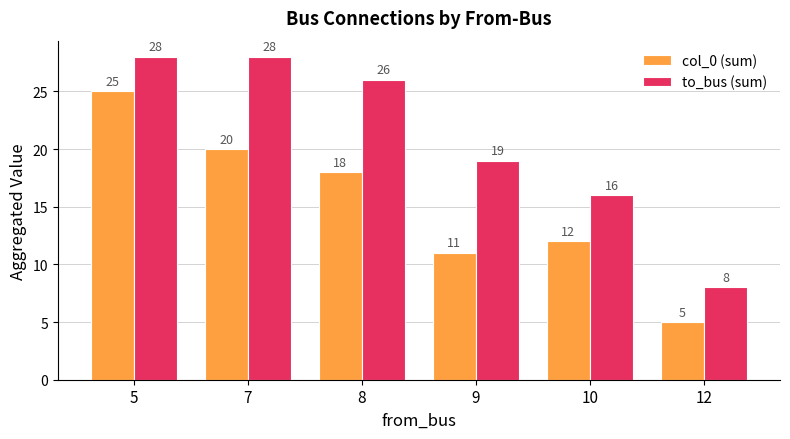

What is the approximate value of col_0 (sum) at 10, to the nearest 5?

10